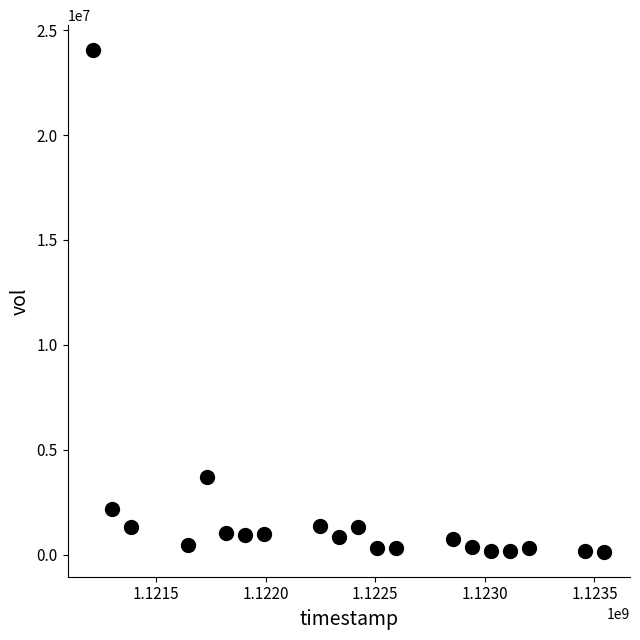

What Y value in the scatter plot is closest to 12090200?

3716400